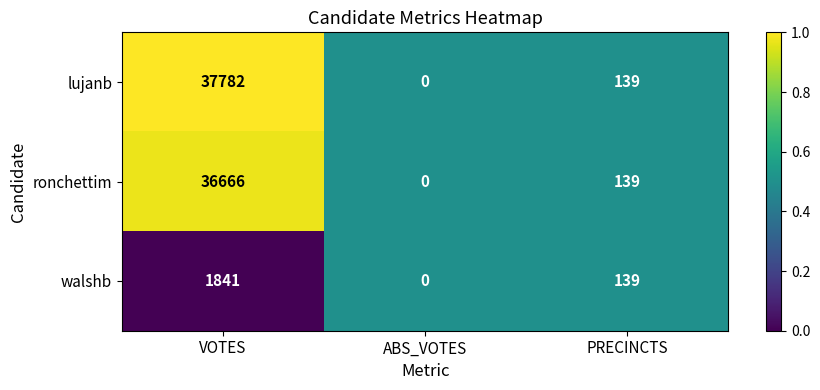

Which series has the largest range (max minus min)?

lujanb